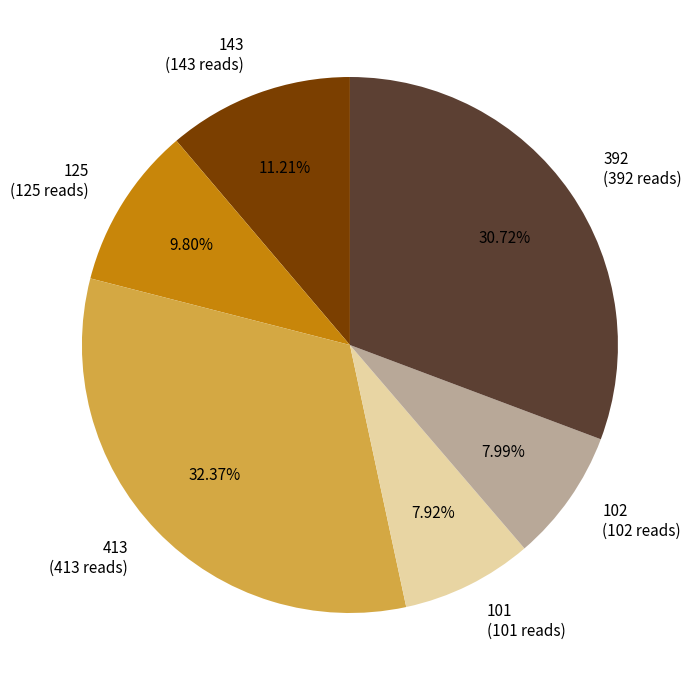

Does 101 (101 reads) represent more than half of the total?

No